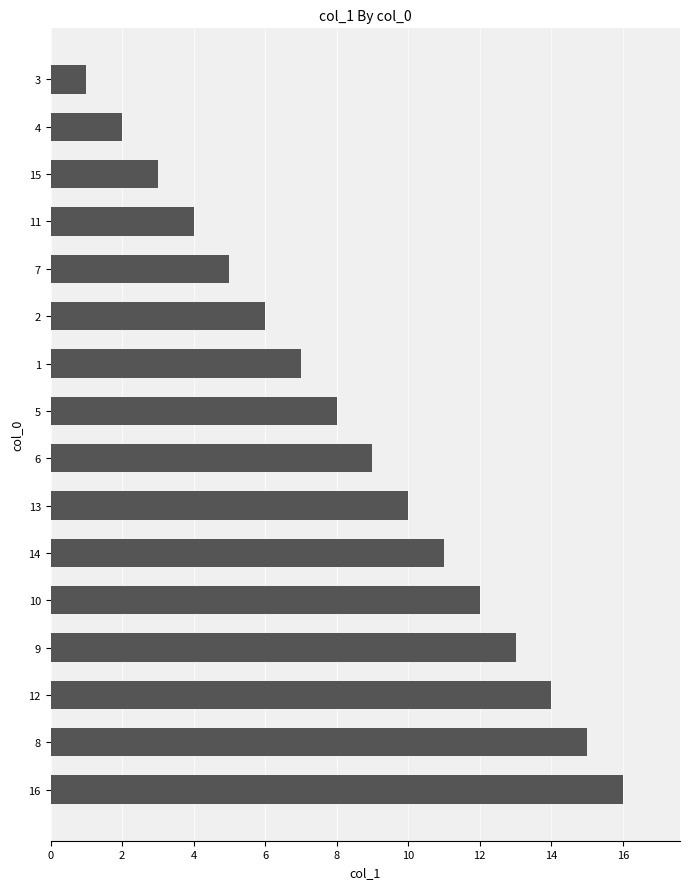

Which label corresponds to the smallest value in the chart?

3